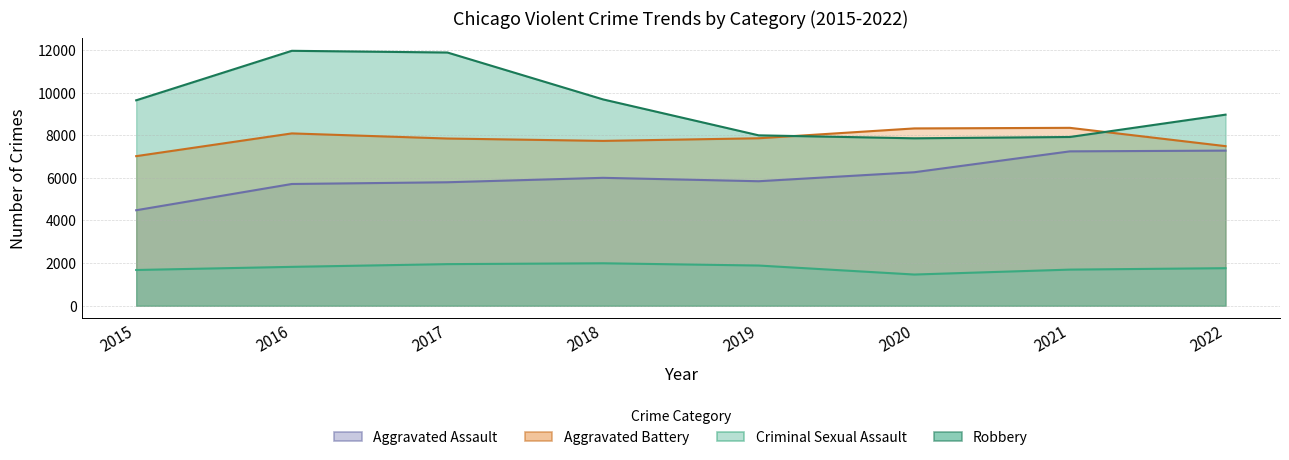

True or false: Aggravated Assault and Aggravated Battery cross at least once.

False